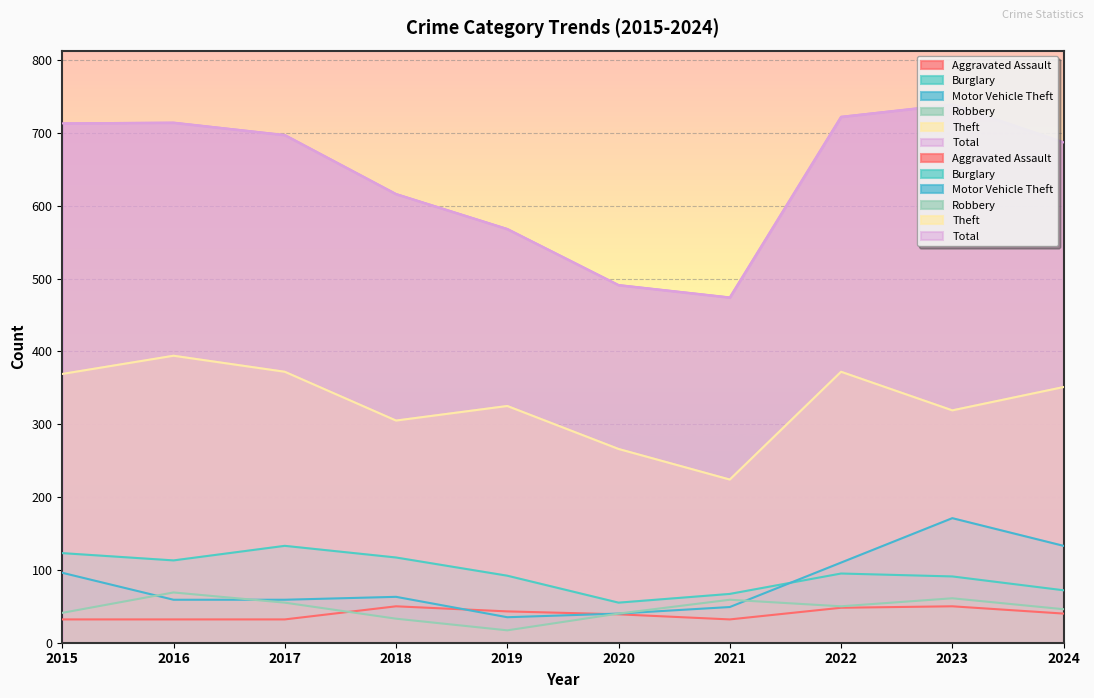

What is the value of the Aggravated Assault point at the 3rd from the left?

32